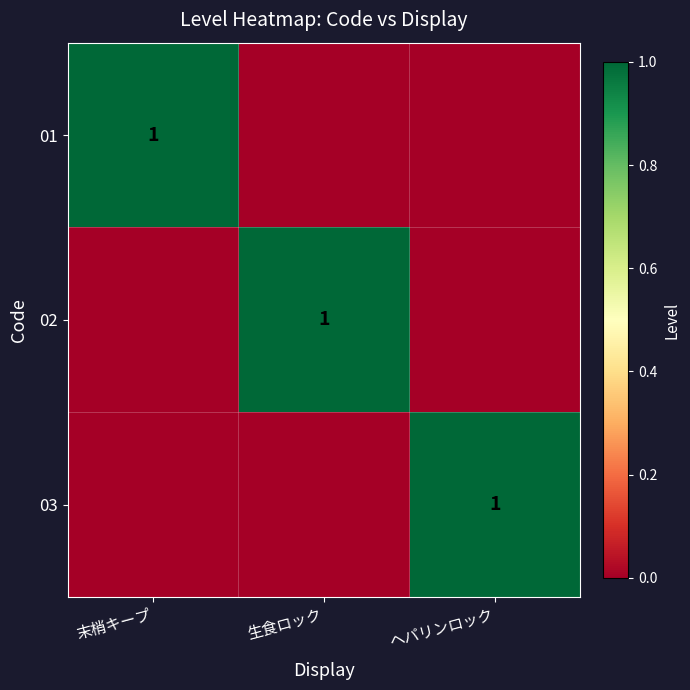

Is it true that 03 equals 2 at ヘパリンロック?

False